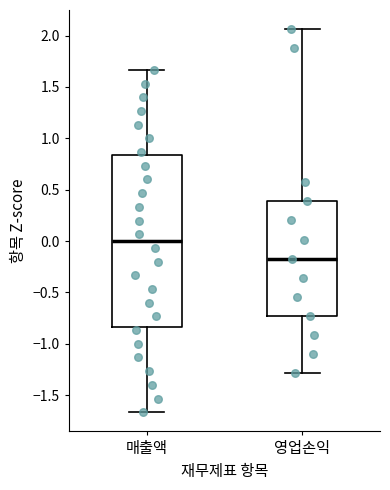

Comparing the boxes themselves (not the whiskers), which one is the tallest?

매출액